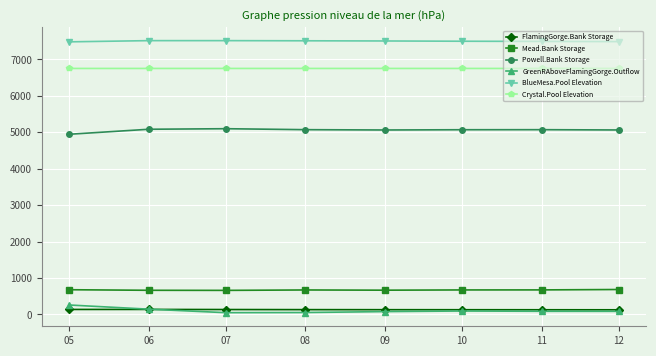

The value of Powell.Bank Storage at 12 is 8503.2. True or false?

False